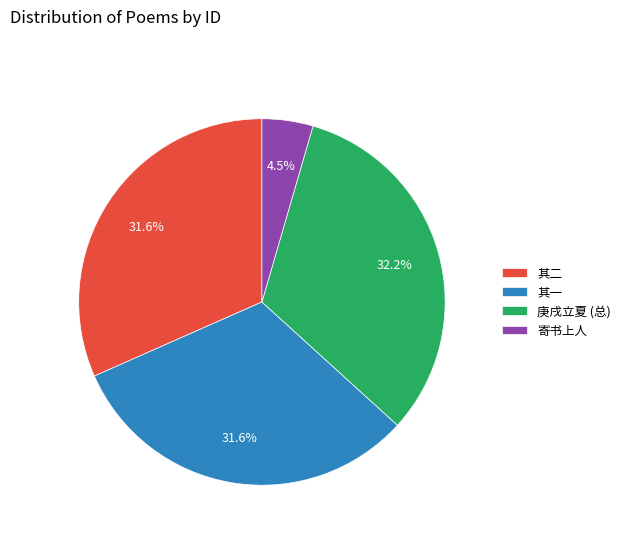

Does 其一 account for over 50% of the chart?

No